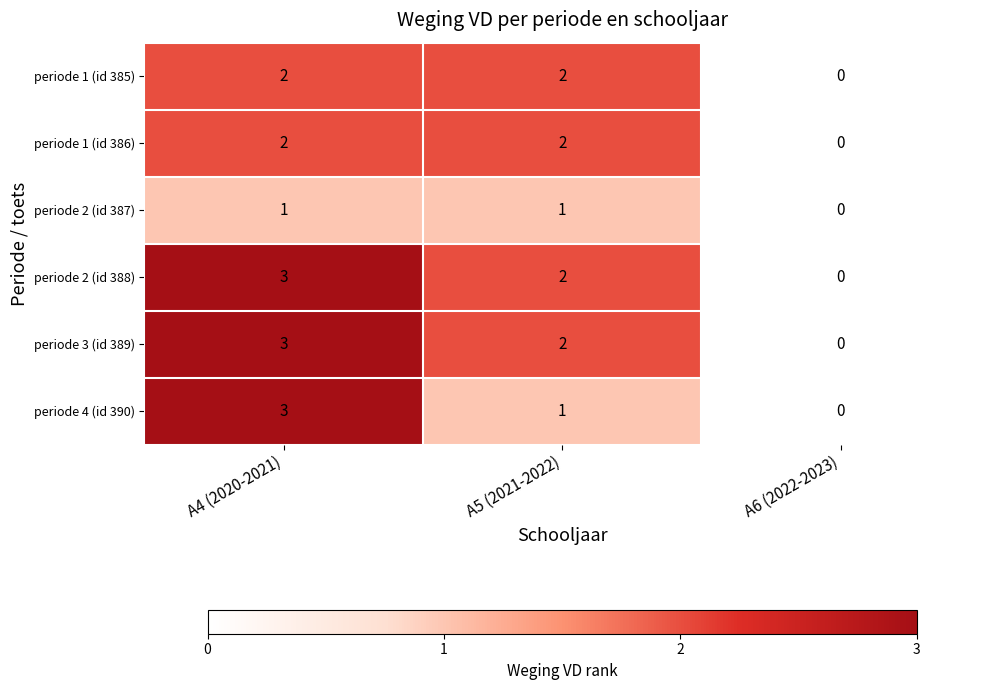

What is the sum of the periode 3 (id 389) values at A4 (2020-2021) and A5 (2021-2022)?

5